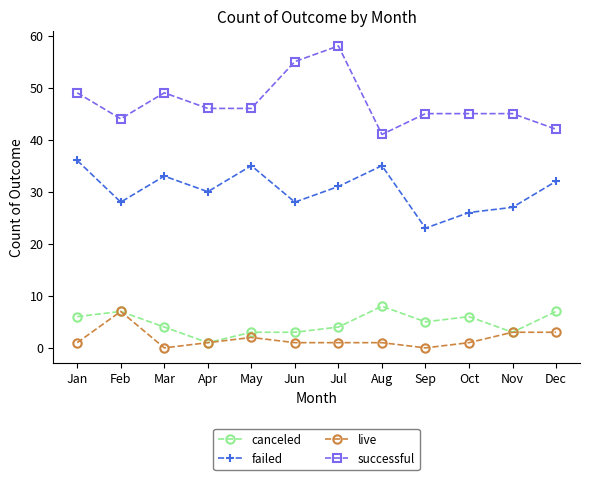

True or false: successful and failed intersect in this chart.

False